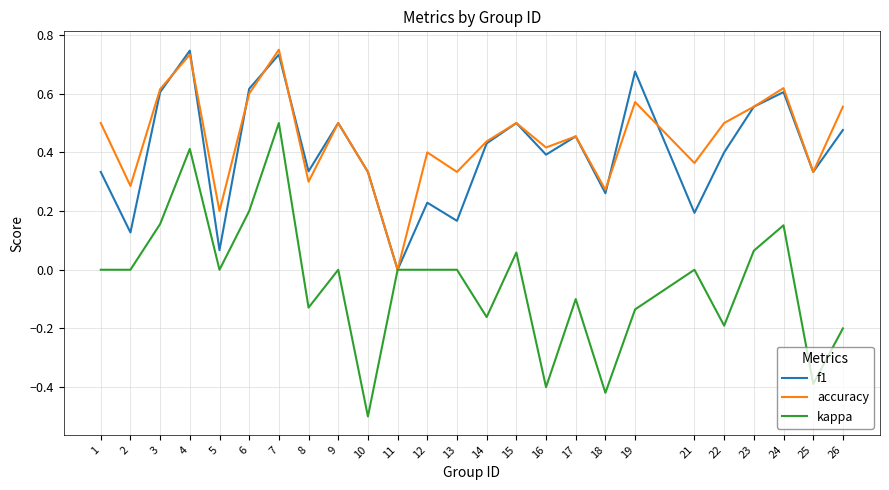

Which series has the widest spread of values?

kappa